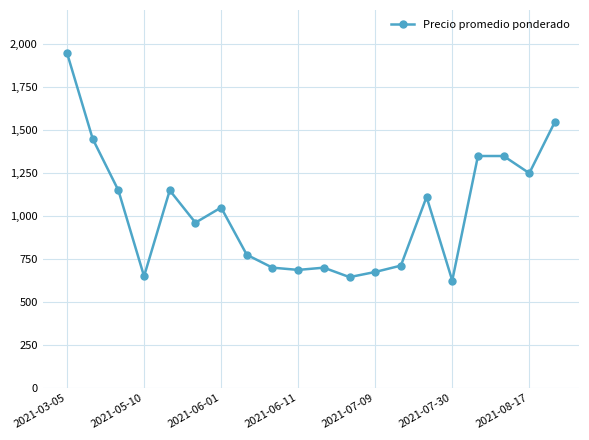

What is the minimum value shown in the chart?

625